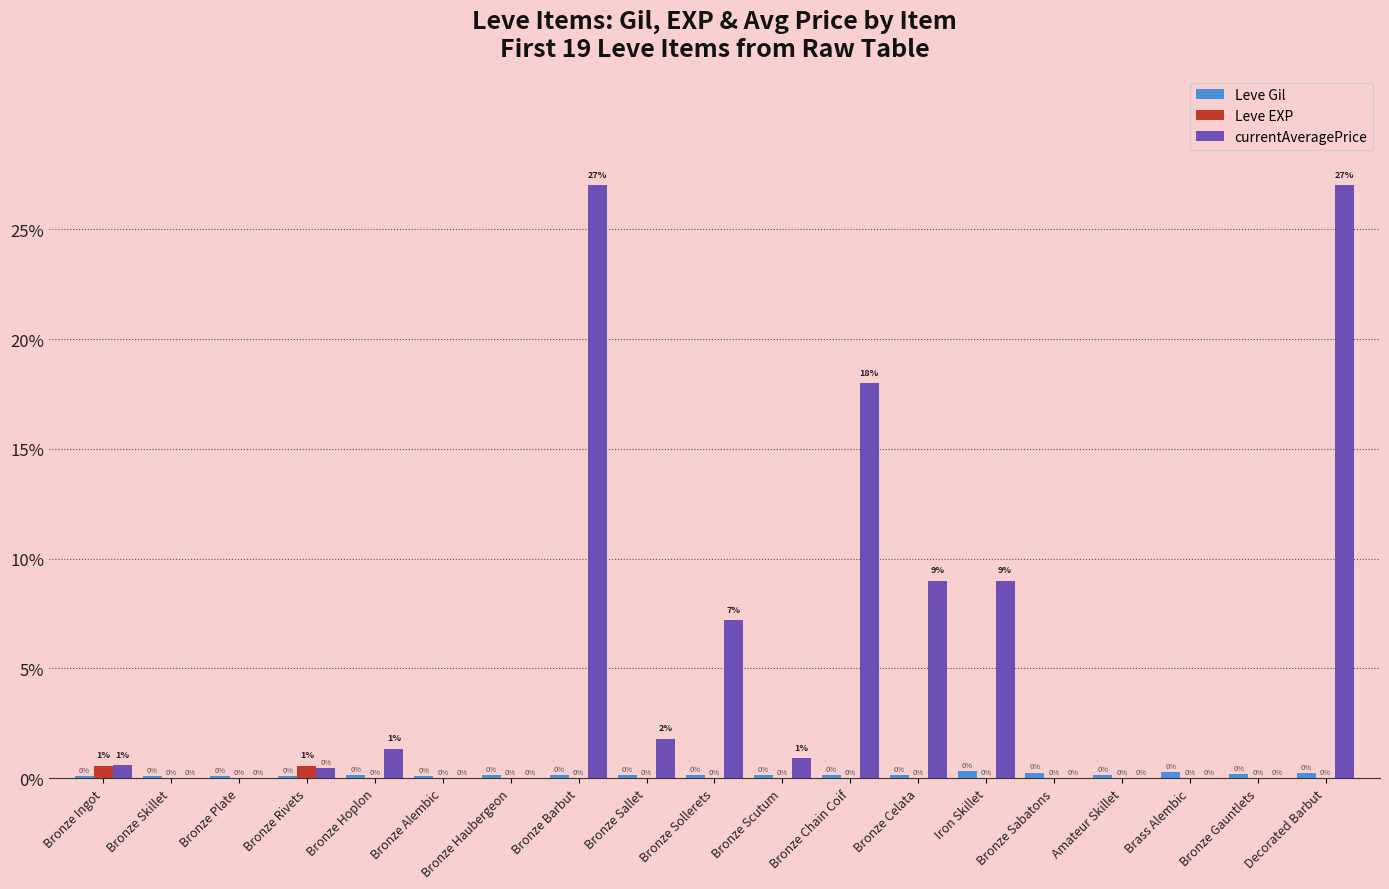

What is the sum of all currentAveragePrice values?

102.3